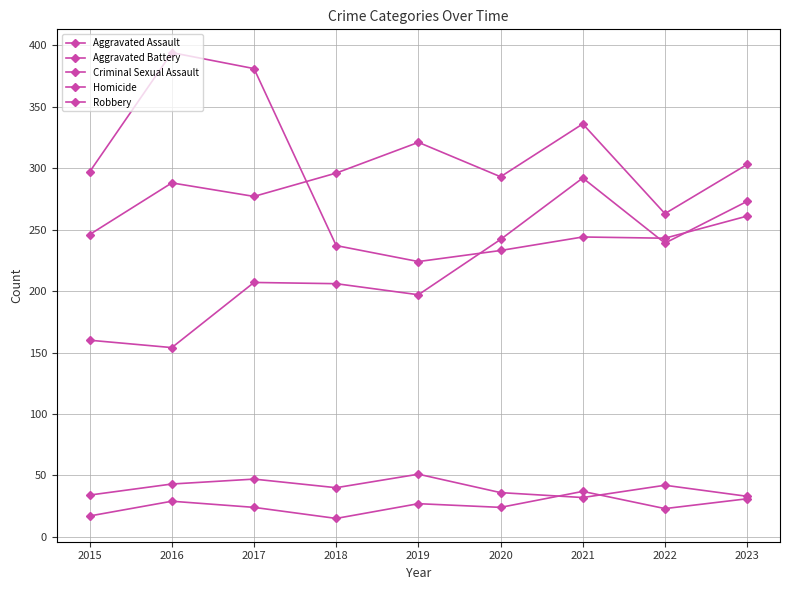

Where do Robbery and Aggravated Battery first cross each other?

2017 and 2018